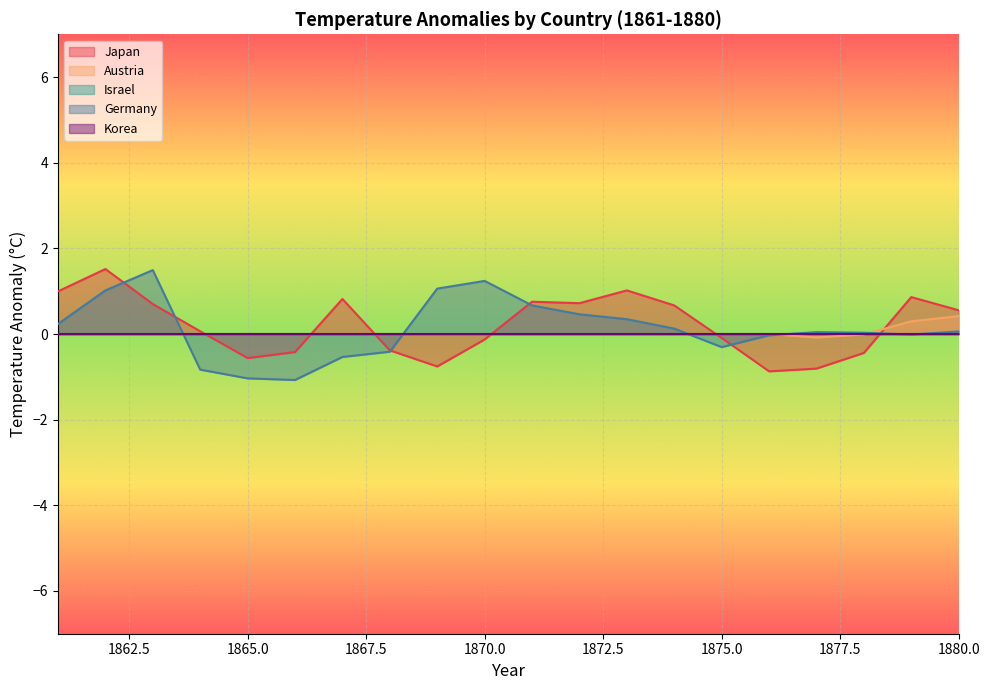

How many intersections are there between Germany and Japan?

6